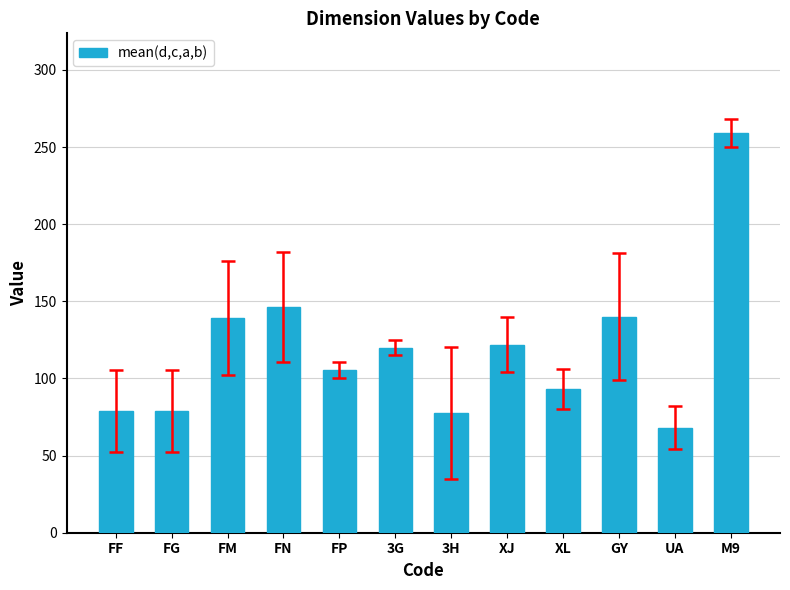

What is the difference between the maximum and minimum values?

191.0